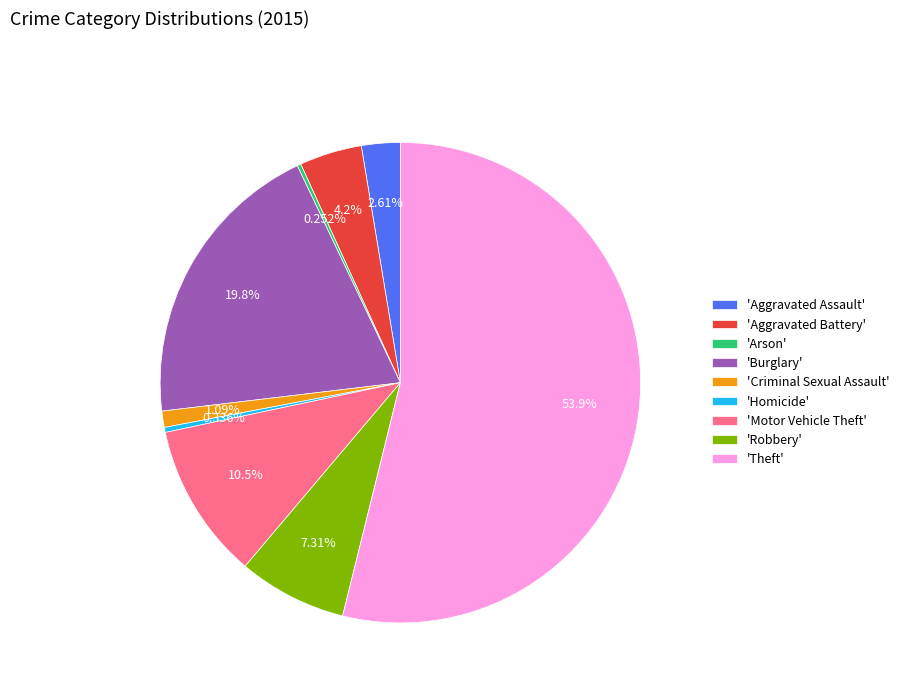

What is the largest slice in the pie chart?

'Theft'